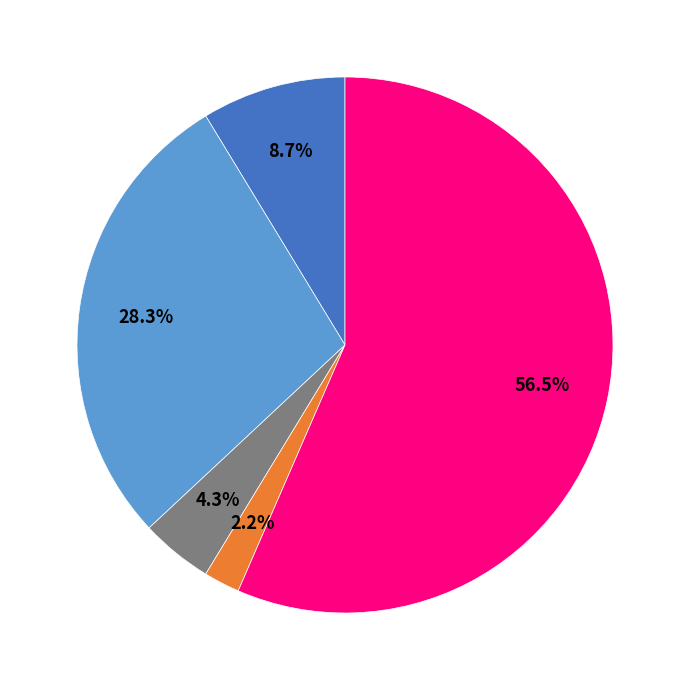

Is there any slice that represents more than half of the pie?

Yes